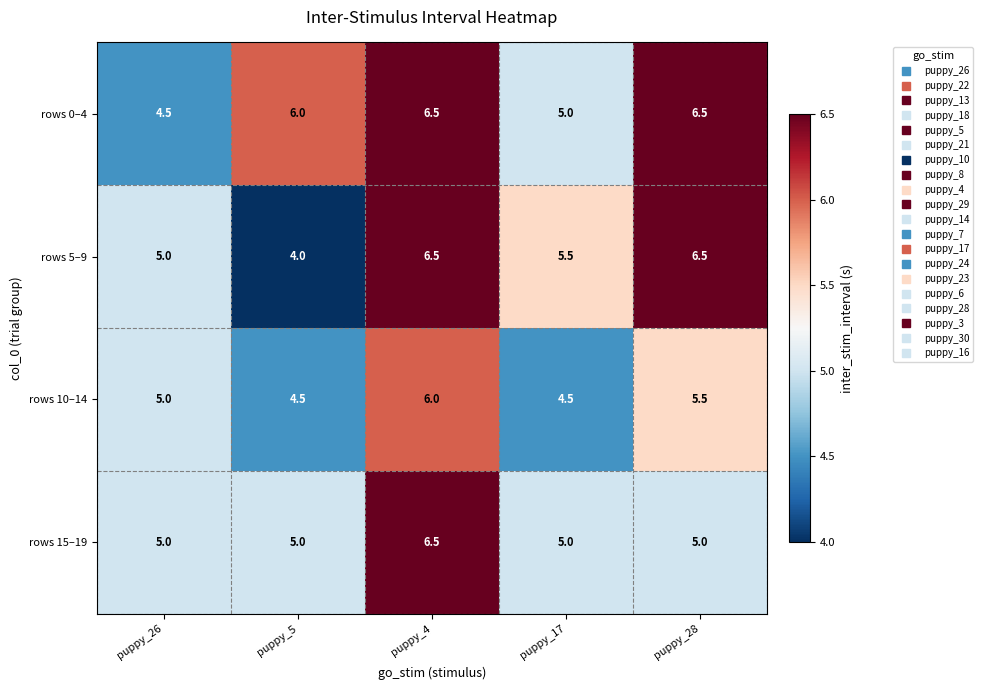

How many values in the rows 15–19 series exceed 5?

1